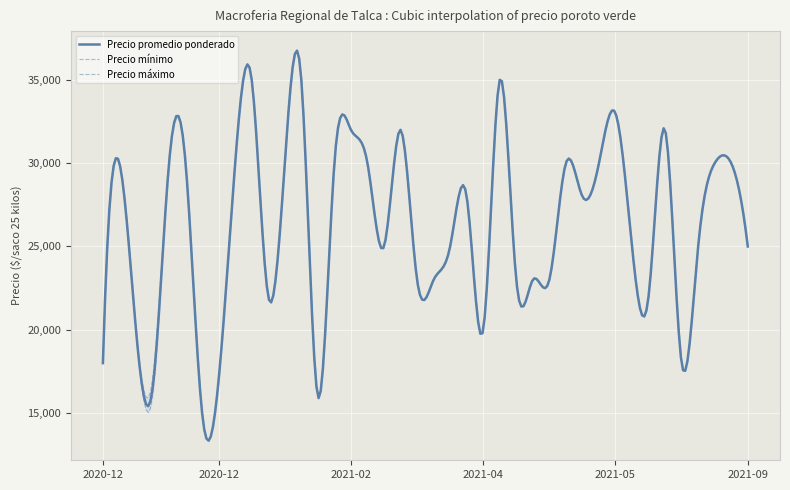

True or false: Precio minimo and Precio promedio ponderado cross at least once.

False